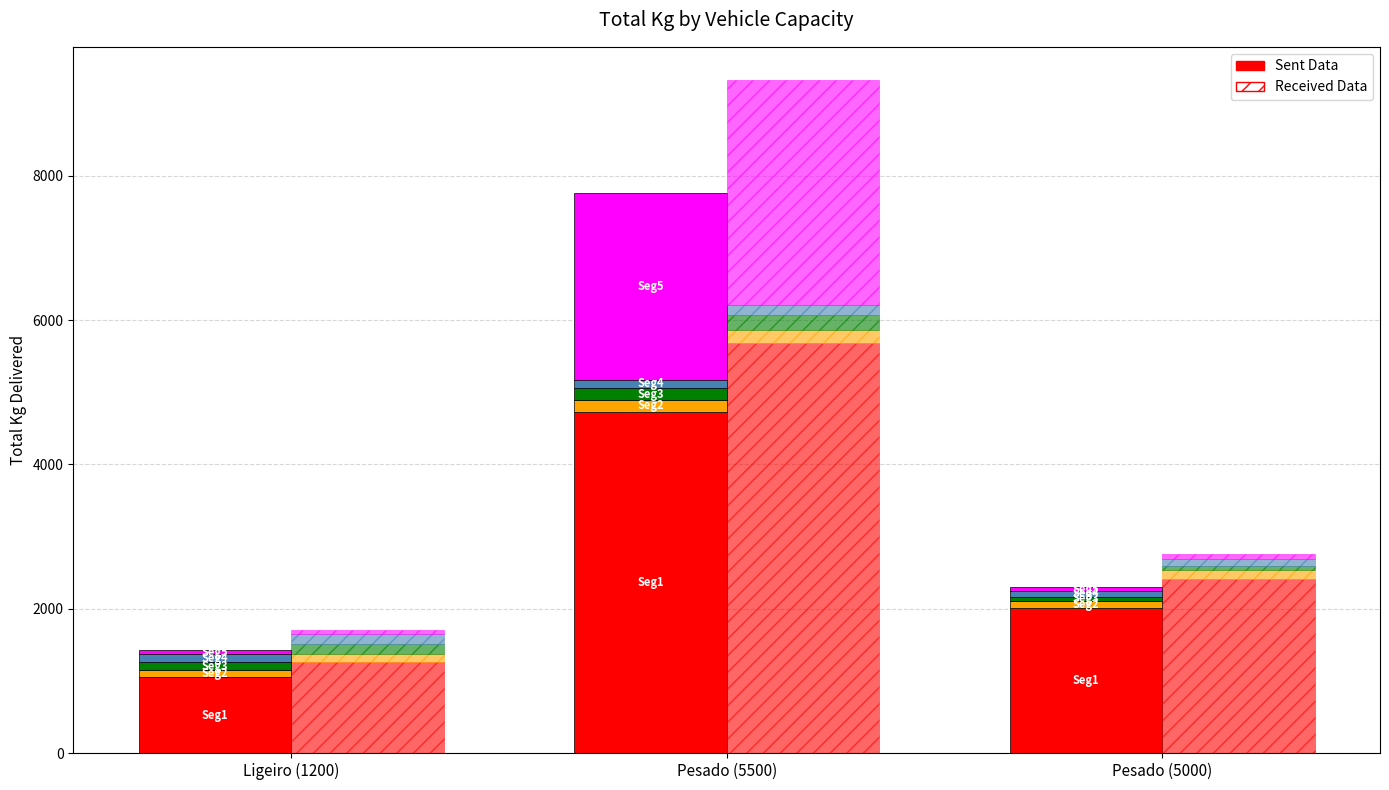

What is the average value of the Received Data series?

3118.8